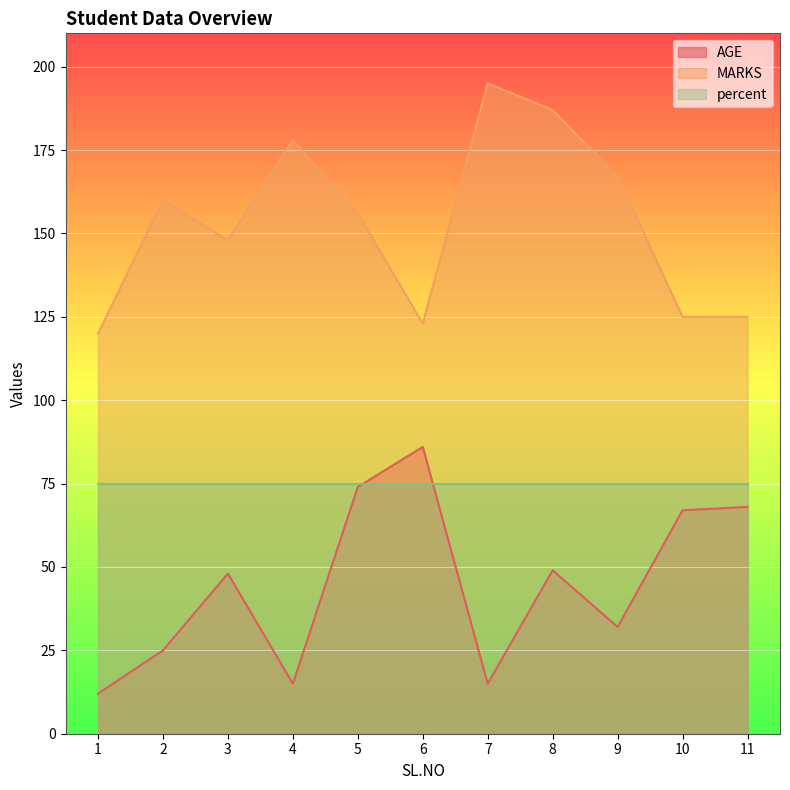

How many categories are shown in the chart?

11